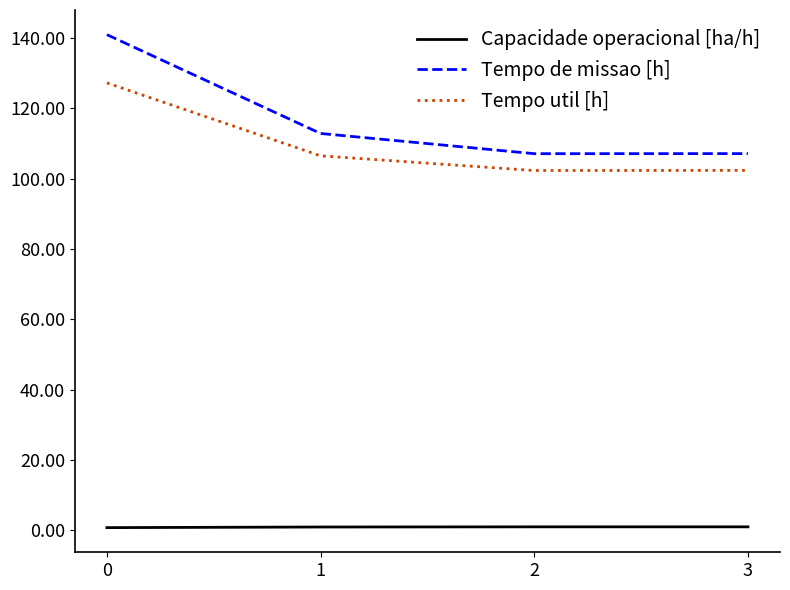

What is the difference between the maximum and minimum values in the Tempo util [h] series?

24.9